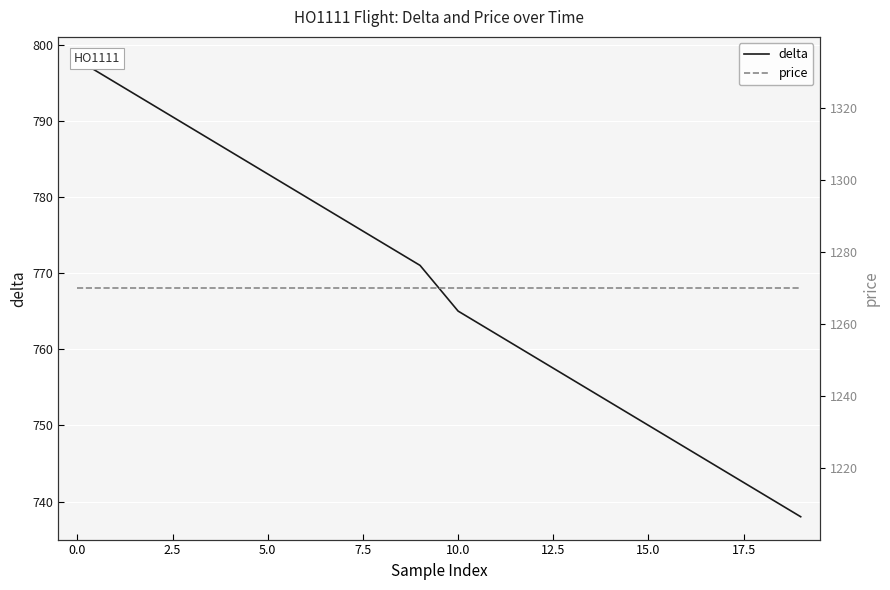

Is the value of price at 13 greater than the value of delta at 10?

Yes